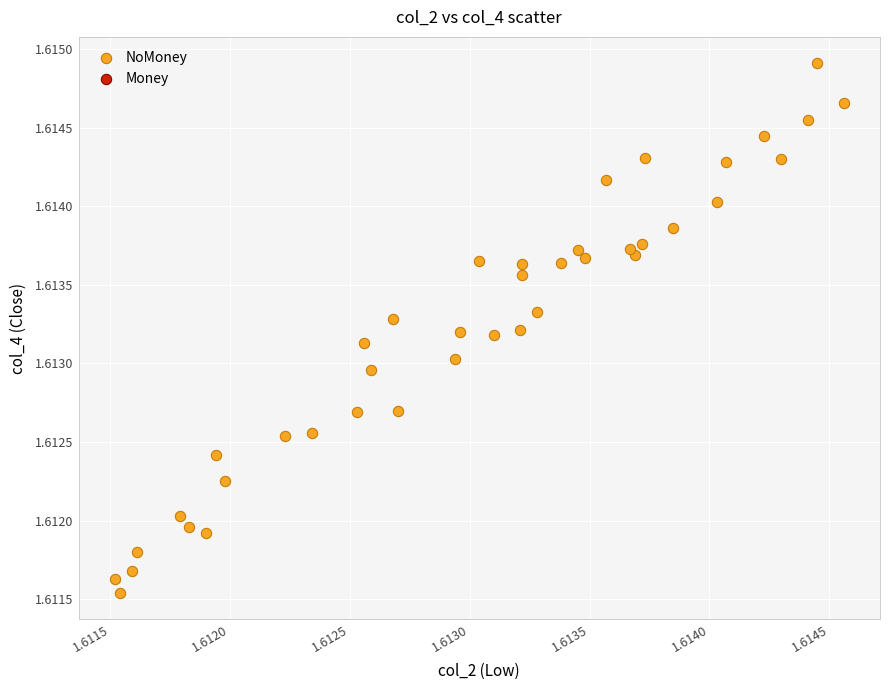

How many points are shown in the scatter plot?

40